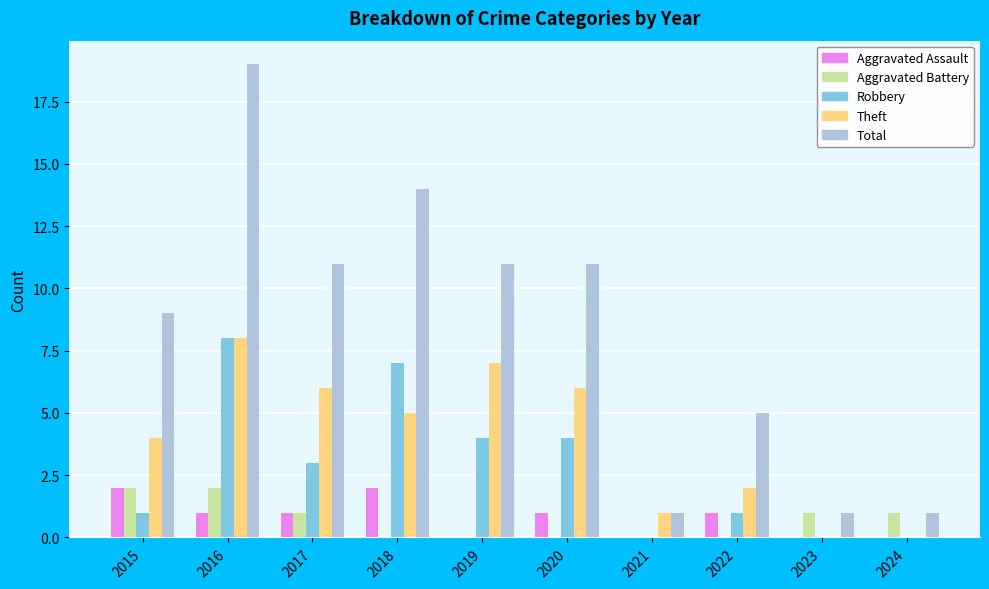

Does the chart contain stacked bars?

No